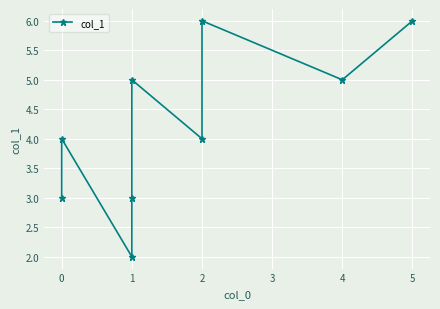

Approximately how many times larger is the value at 4 compared to 2?

1.2